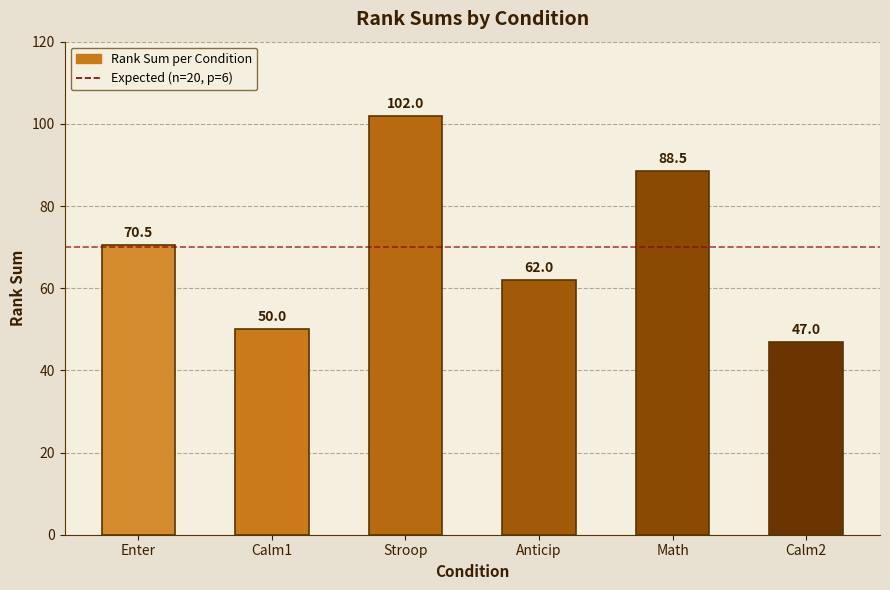

Which has a higher value, Stroop or Enter?

Stroop